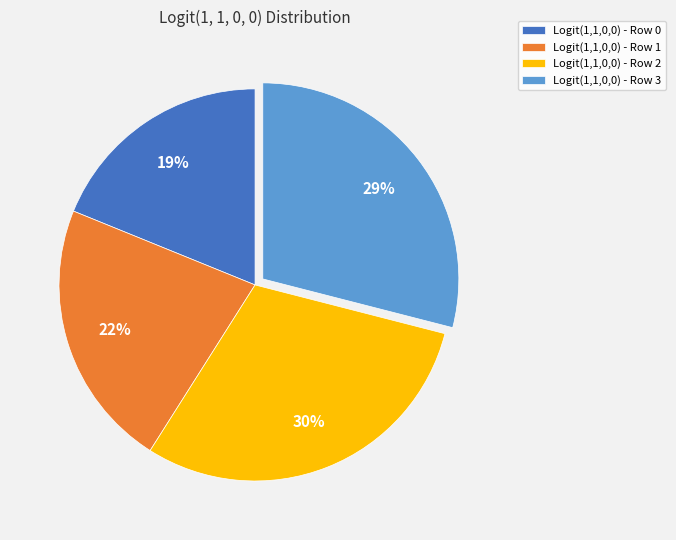

What percentage is the Logit(1,1,0,0) - Row 2 slice, to the nearest percent?

30%